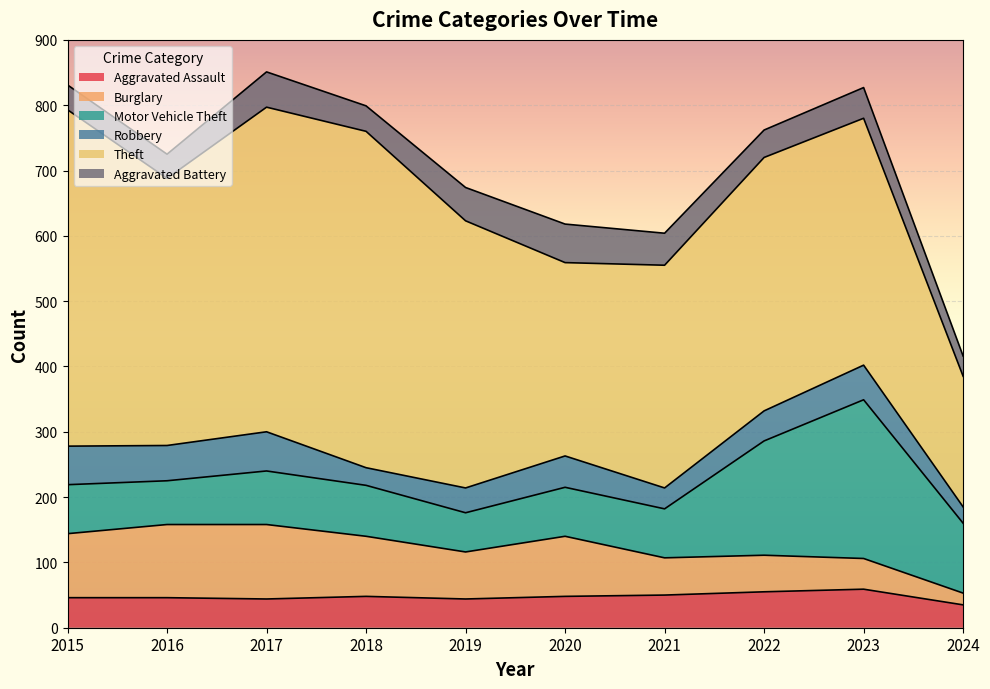

What value does the Aggravated Assault series have at 2016?

46